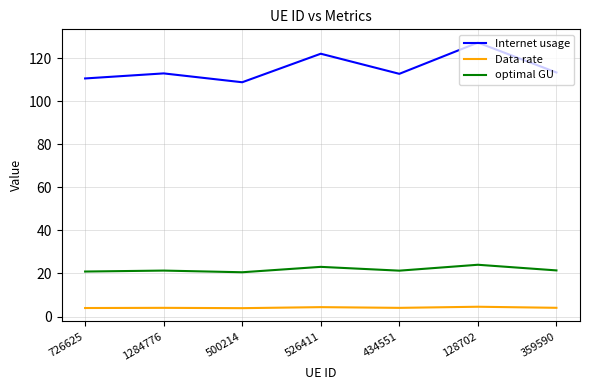

Which label corresponds to the largest value in the chart?

128702